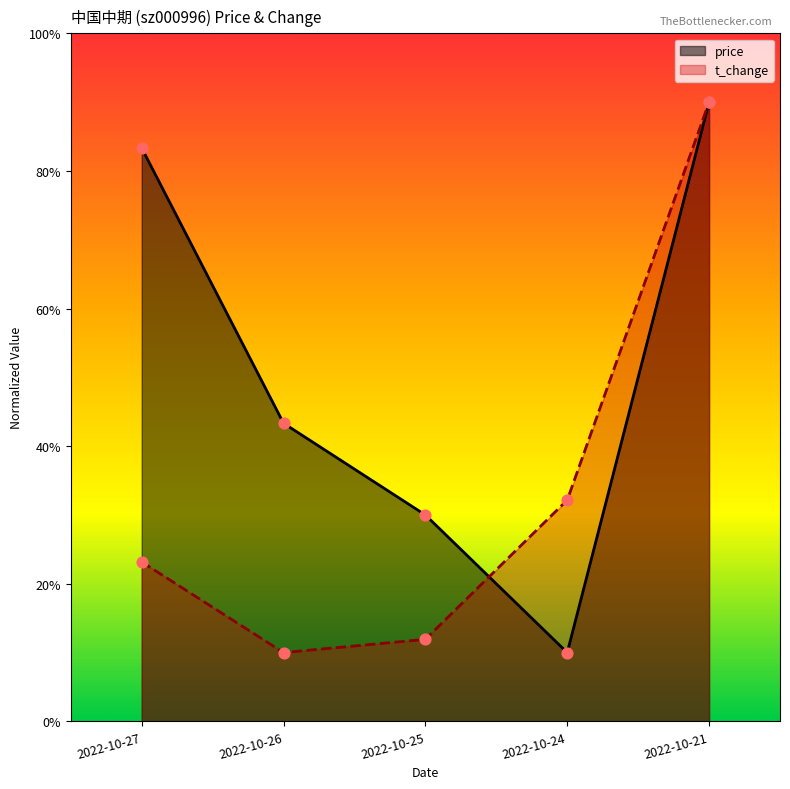

Which series contains the highest Y value?

t_change